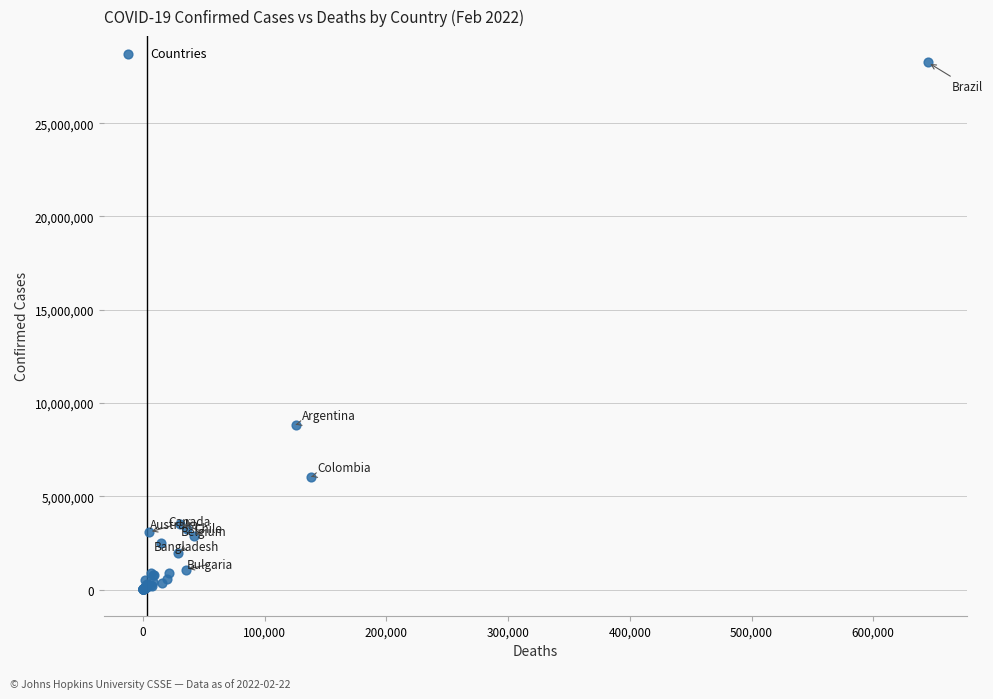

What Y value in the scatter plot is closest to 14132852?

8838674